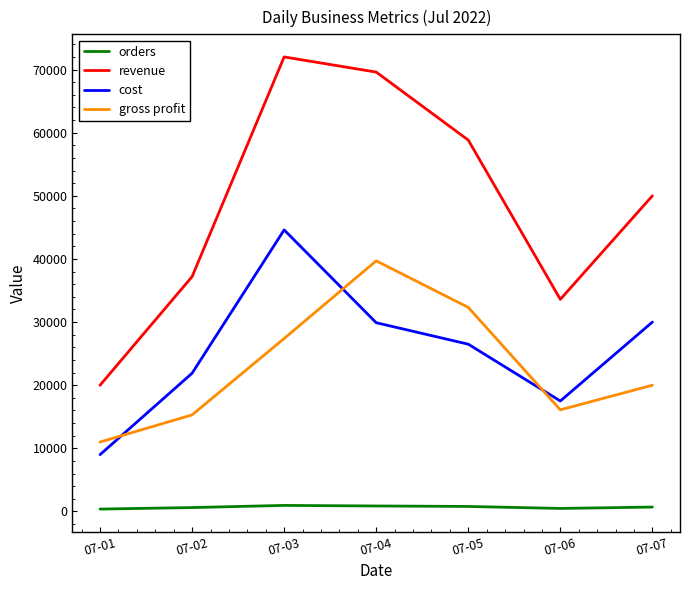

Between 07-04 and 07-07, which series saw the biggest shift?

gross profit